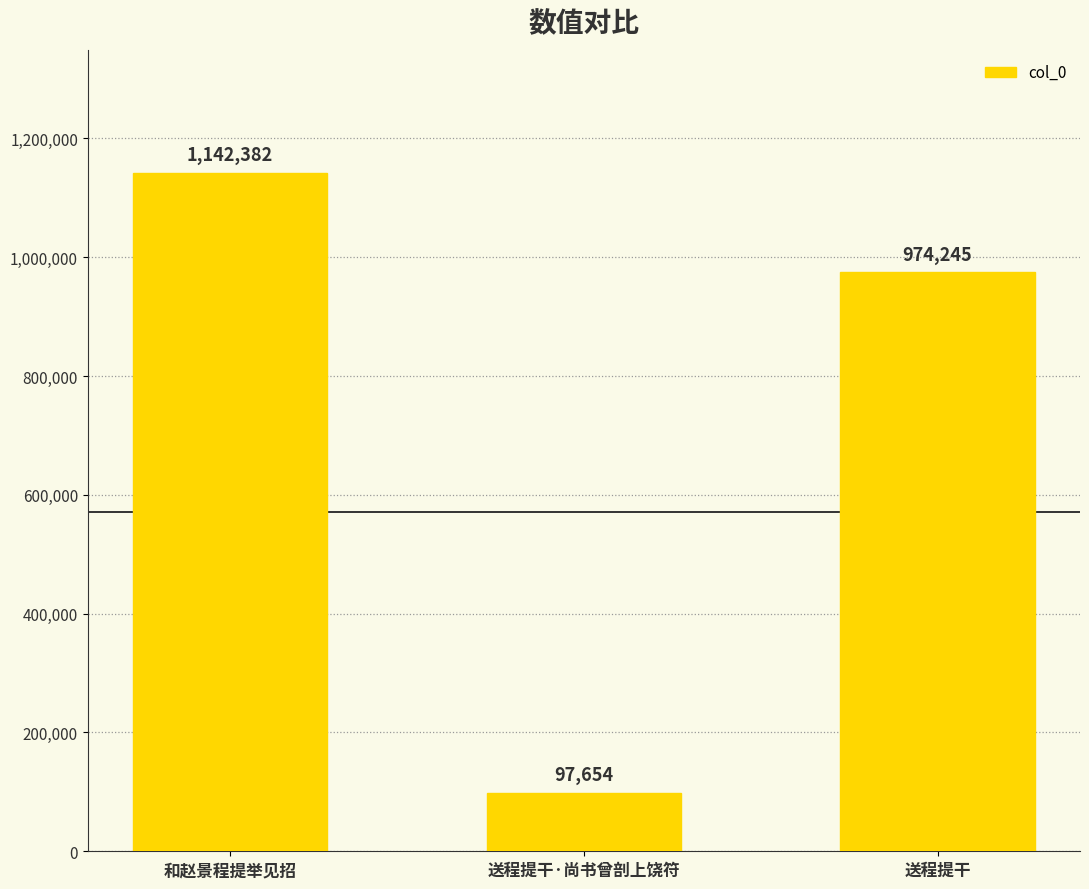

Which category has the lowest value across all series?

送程提干·尚书曾剖上饶符